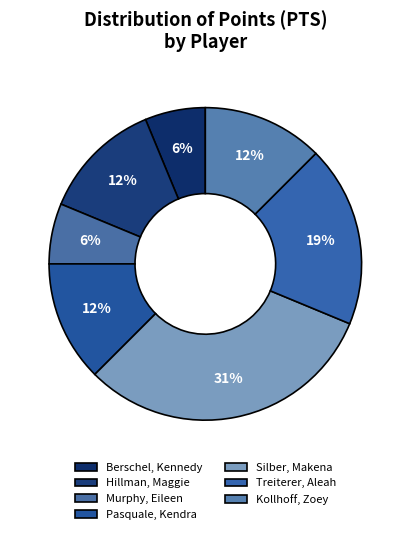

How much of the chart is everything except Silber, Makena?

68.8%